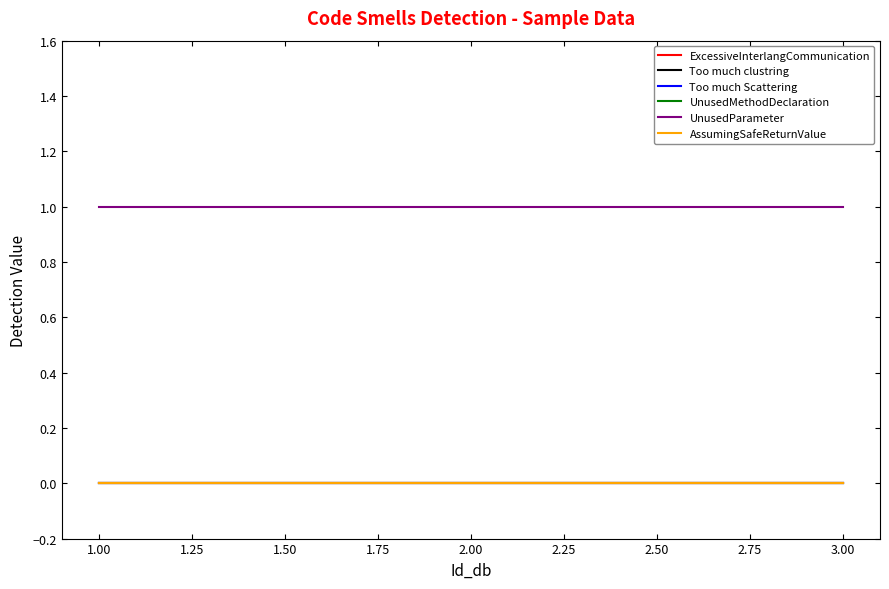

Is this an area chart (filled region under the line)?

No